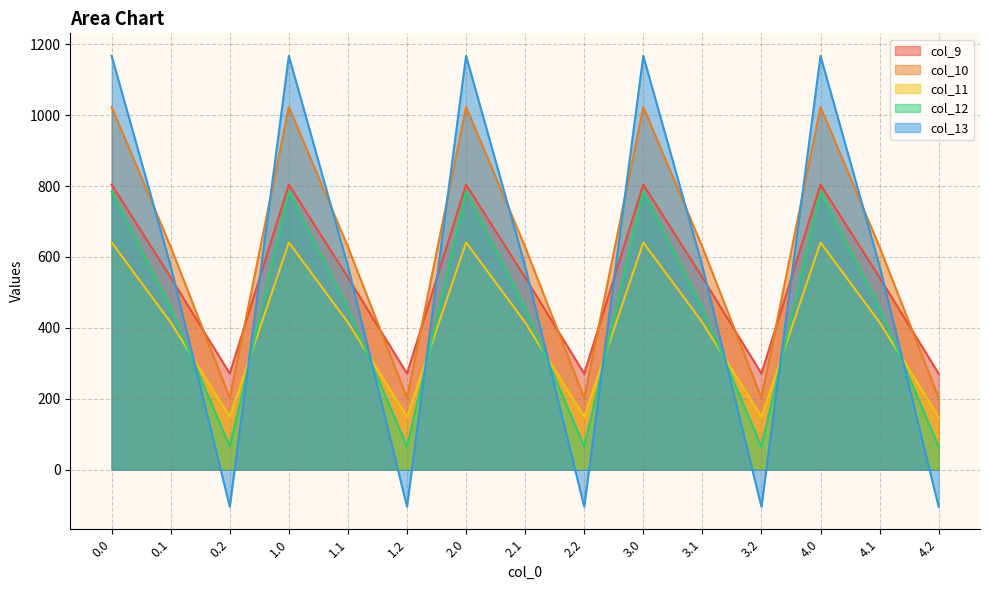

What is the lowest value of the col_9 series?

271.1